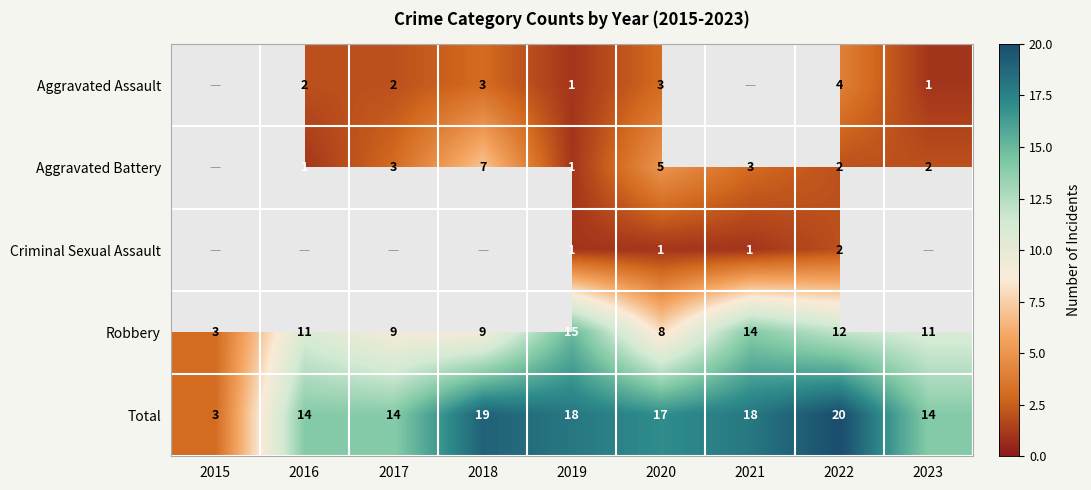

The value of Criminal Sexual Assault at 2020 is 1. True or false?

True